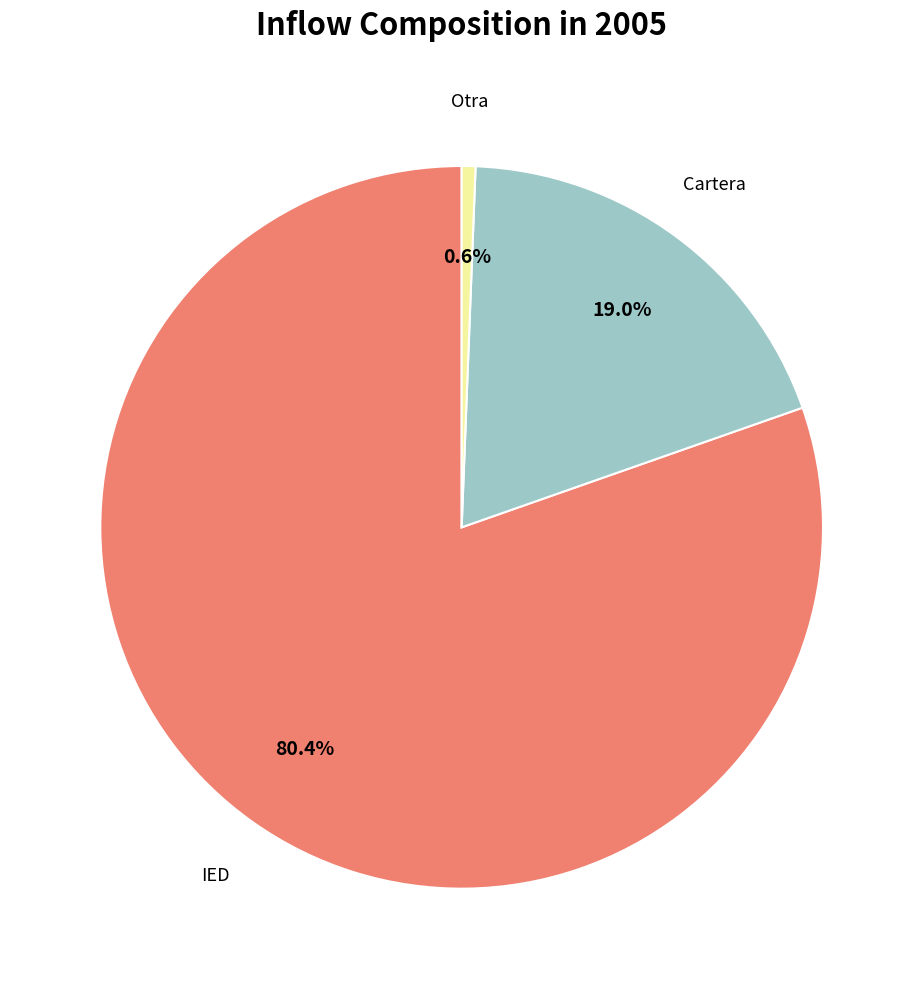

What is the ratio of the value at Cartera to the value at Otra?

30.9